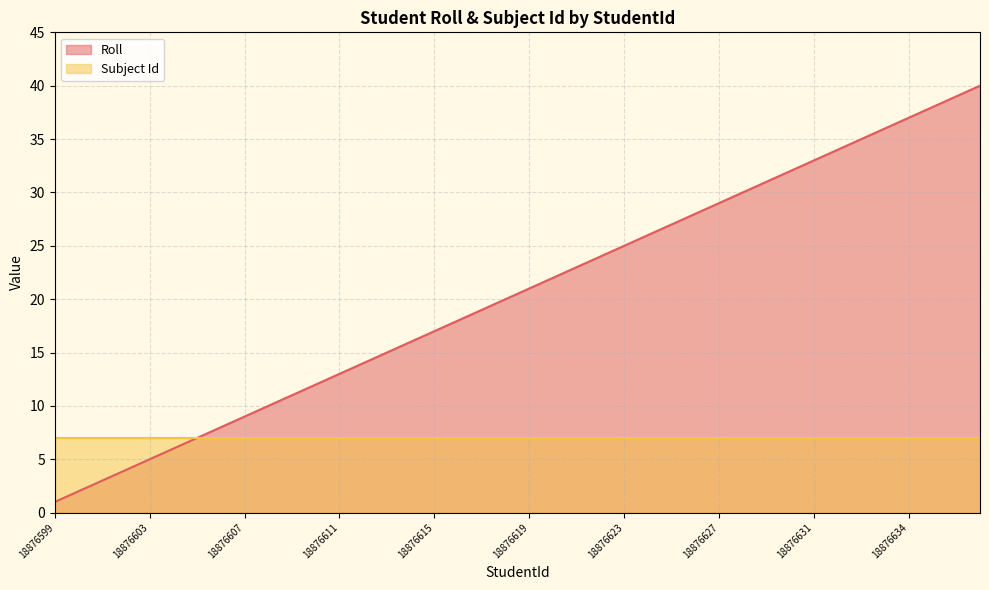

How many lines are shown in the chart?

2